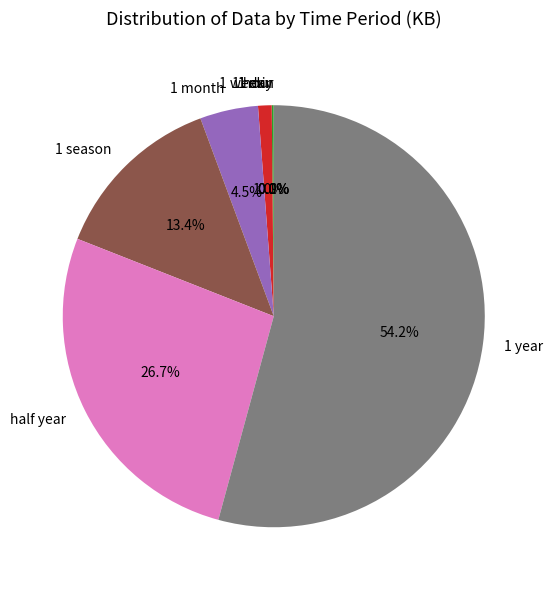

Which category has the biggest portion of the pie?

1 year